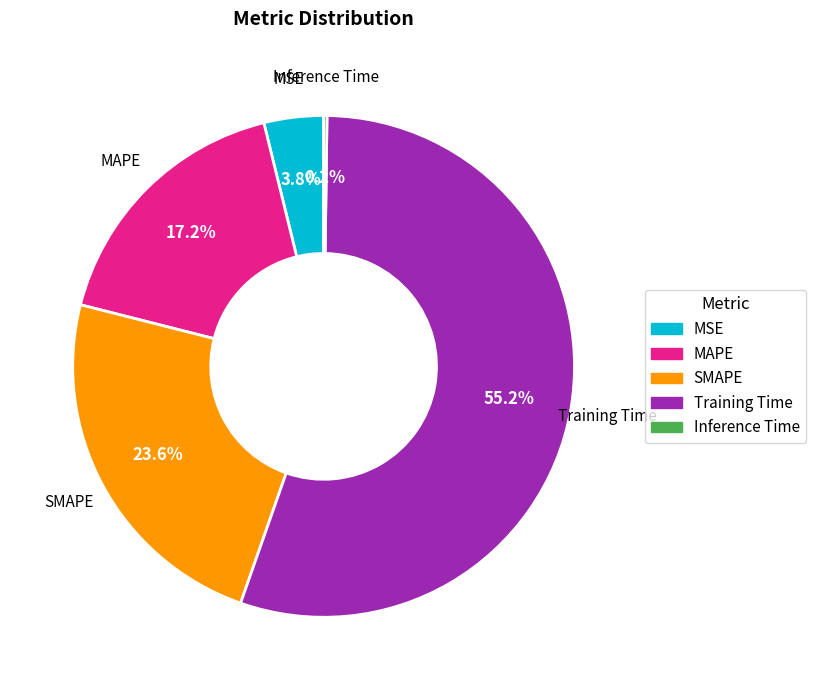

Combined, what portion of the pie is MAPE and MSE?

21.0%